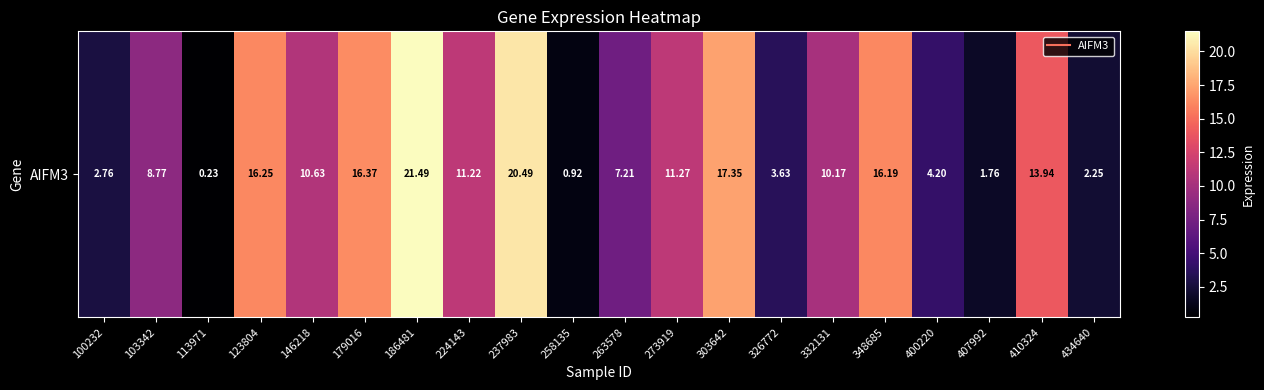

What is the change in value from 123804 to 407992?

-14.5